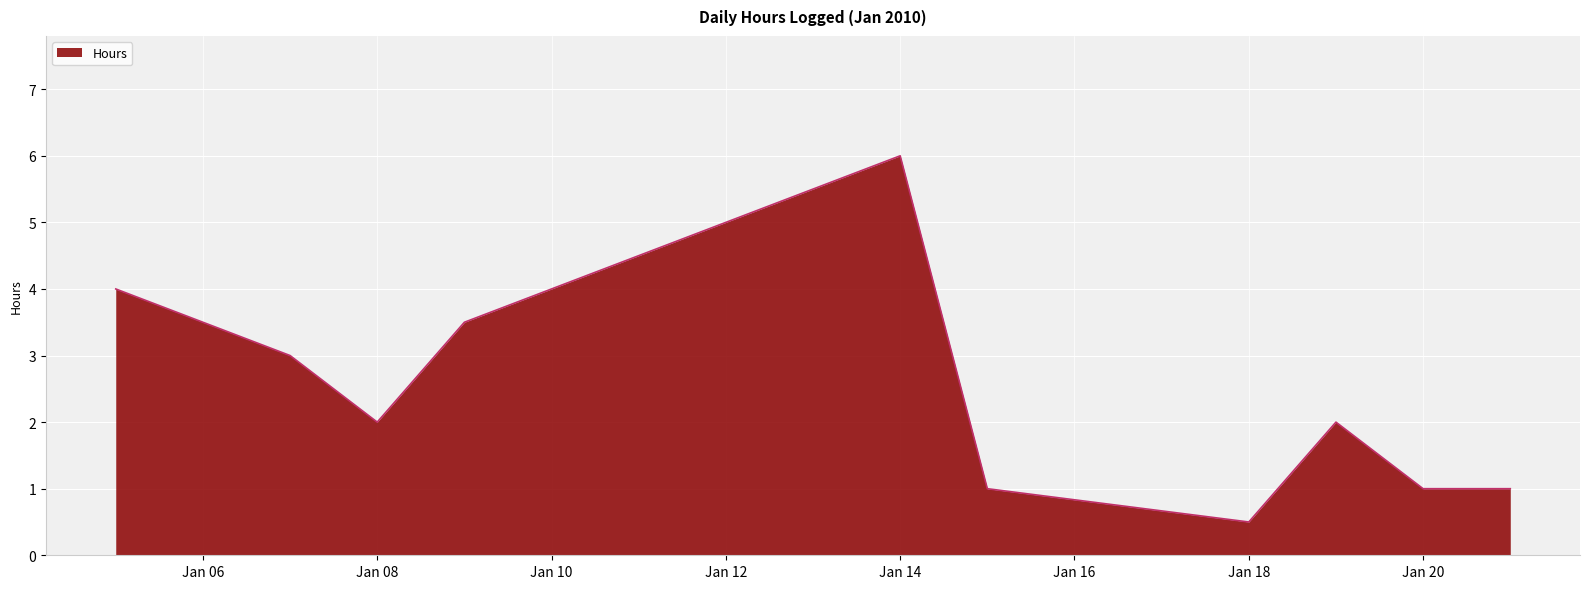

What is the minimum value shown in the chart?

0.5